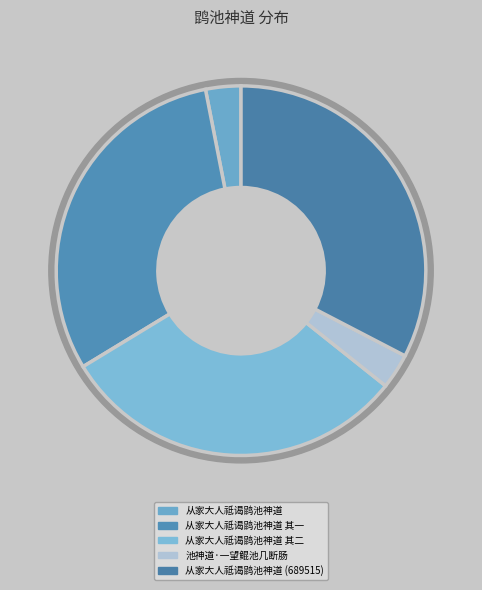

Which has a higher value, 从家大人祗谒鹍池神道 or 从家大人祗谒鹍池神道 其二?

从家大人祗谒鹍池神道 其二